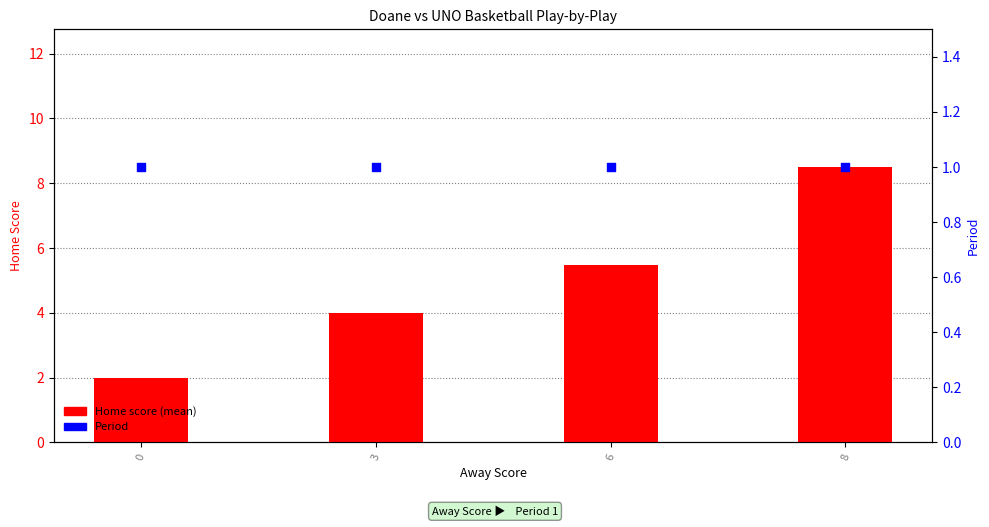

Is the value of Home score (mean) at 0 greater than the value of Period at 3?

Yes